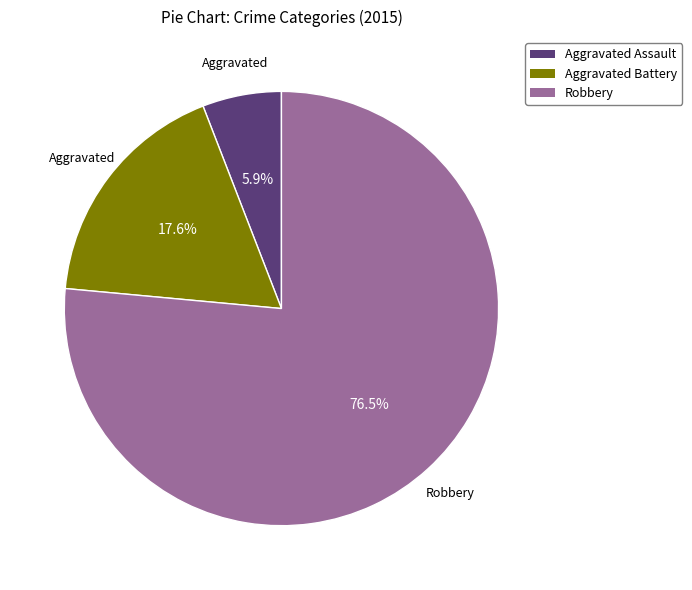

Is it true that Robbery is 89% of the pie?

False